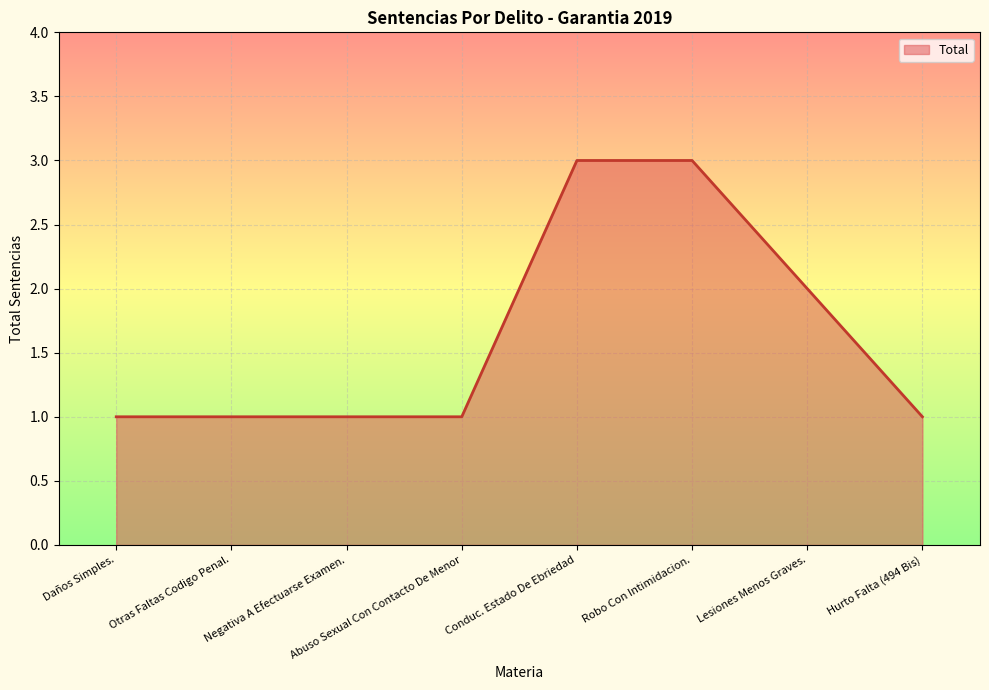

What position from the right is Negativa A Efectuarse Examen.?

6